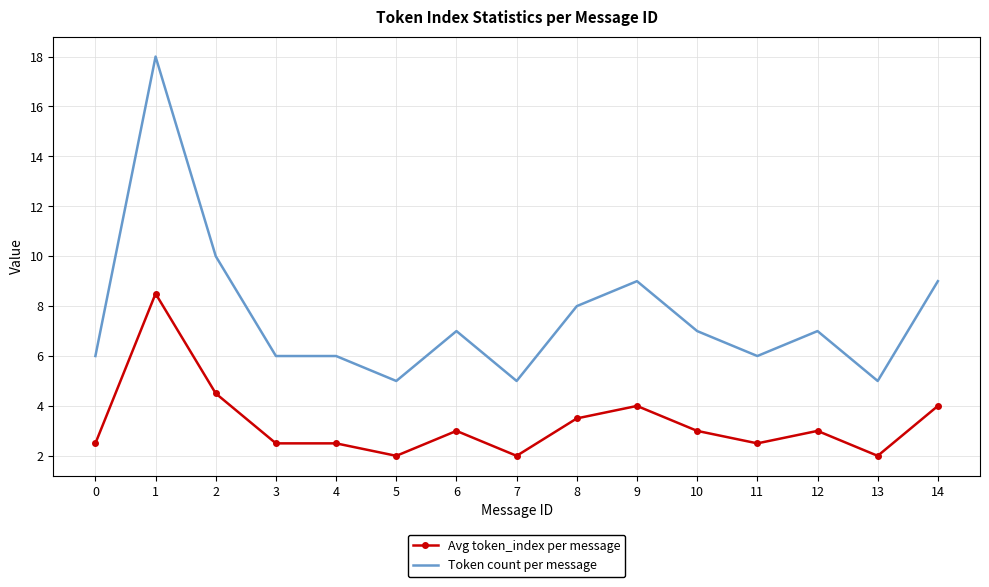

What is the total value across all series at 1?

26.5